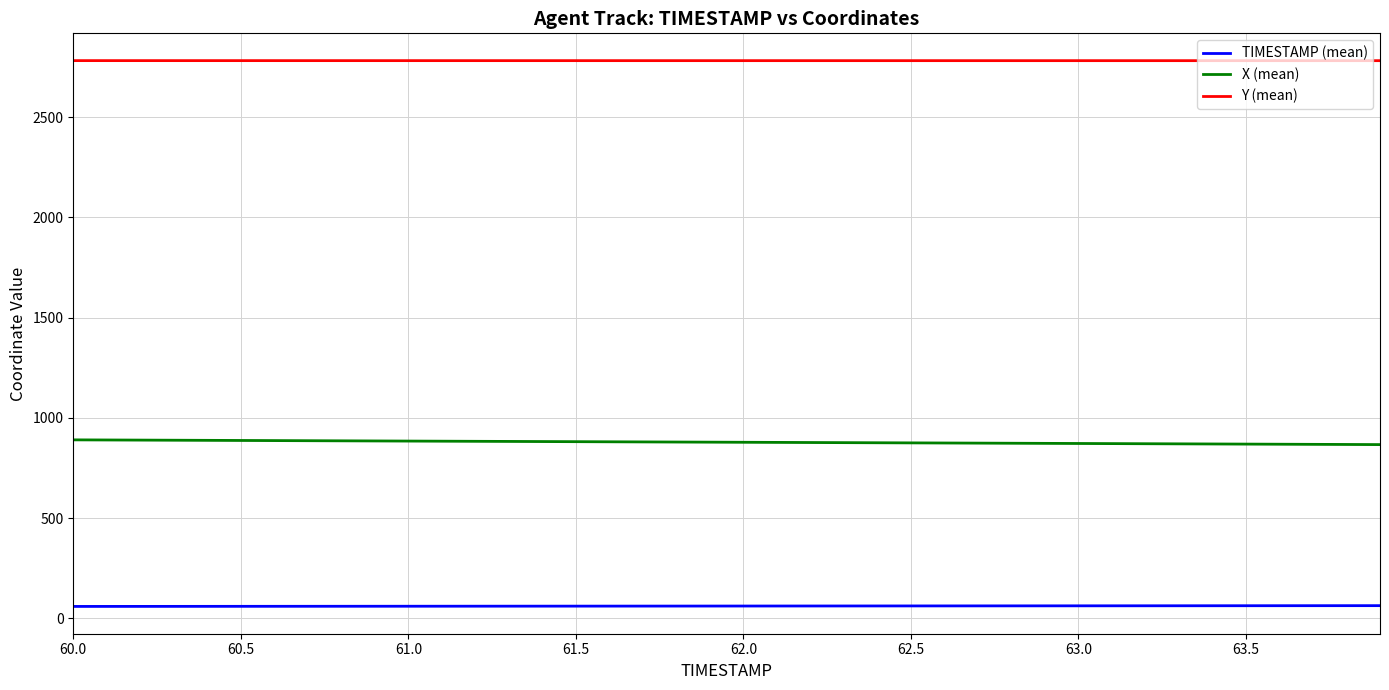

What are all the series names shown in the legend?

TIMESTAMP (mean), X (mean), Y (mean)